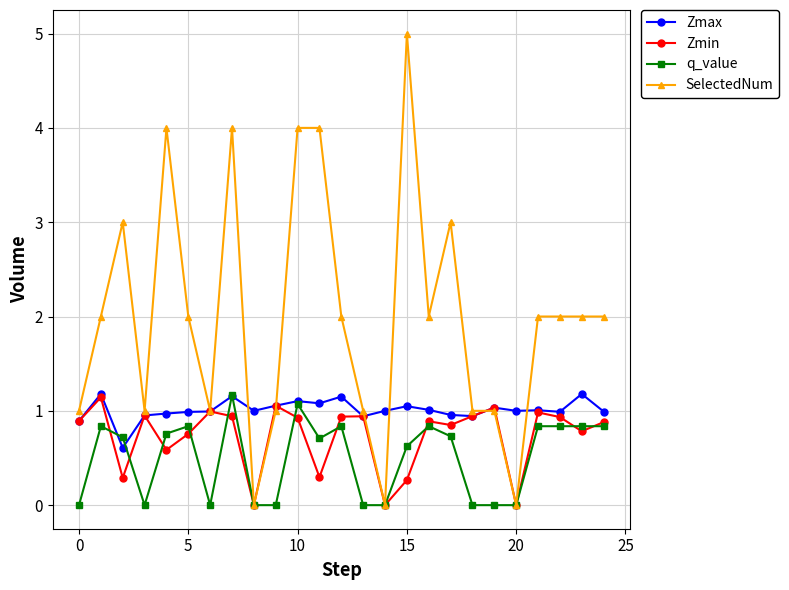

Which series has the largest total across all categories?

SelectedNum